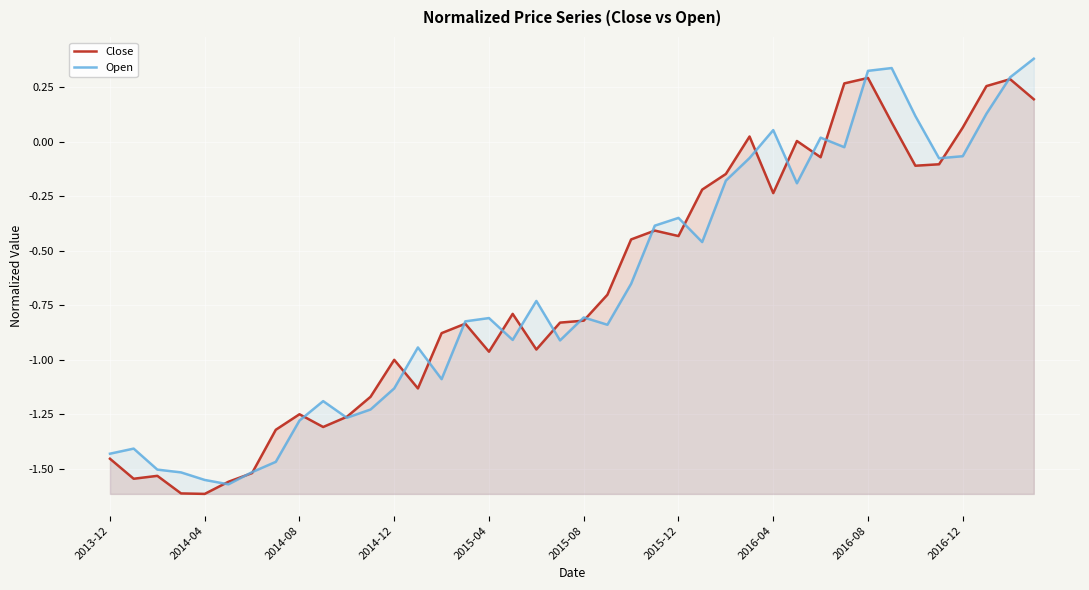

In Open, how many points are higher than both neighbors (excluding endpoints)?

10